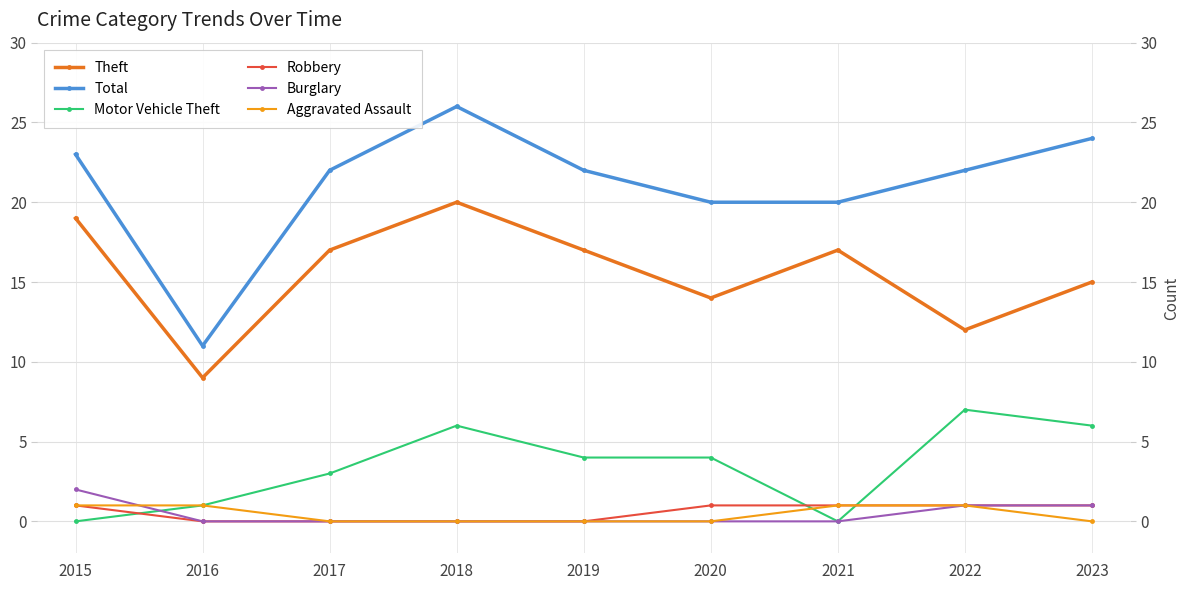

Reading right to left, what are all the values shown in this chart?

Theft: 2023=15	2022=12	2021=17	2020=14	2019=17	2018=20	2017=17	2016=9	2015=19
Total: 2023=24	2022=22	2021=20	2020=20	2019=22	2018=26	2017=22	2016=11	2015=23
Motor Vehicle Theft: 2023=6	2022=7	2021=0	2020=4	2019=4	2018=6	2017=3	2016=1	2015=0
Robbery: 2023=1	2022=1	2021=1	2020=1	2019=0	2018=0	2017=0	2016=0	2015=1
Burglary: 2023=1	2022=1	2021=0	2020=0	2019=0	2018=0	2017=0	2016=0	2015=2
Aggravated Assault: 2023=0	2022=1	2021=1	2020=0	2019=0	2018=0	2017=0	2016=1	2015=1